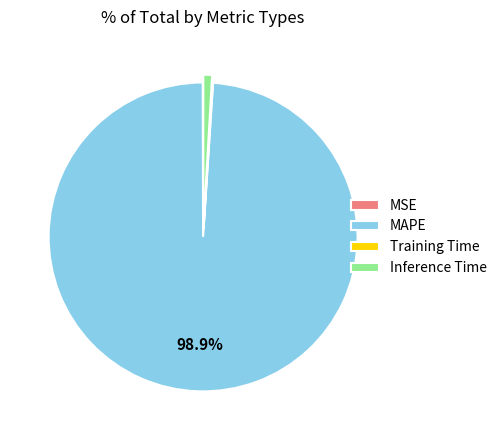

Between Inference Time and MAPE, which is larger?

MAPE